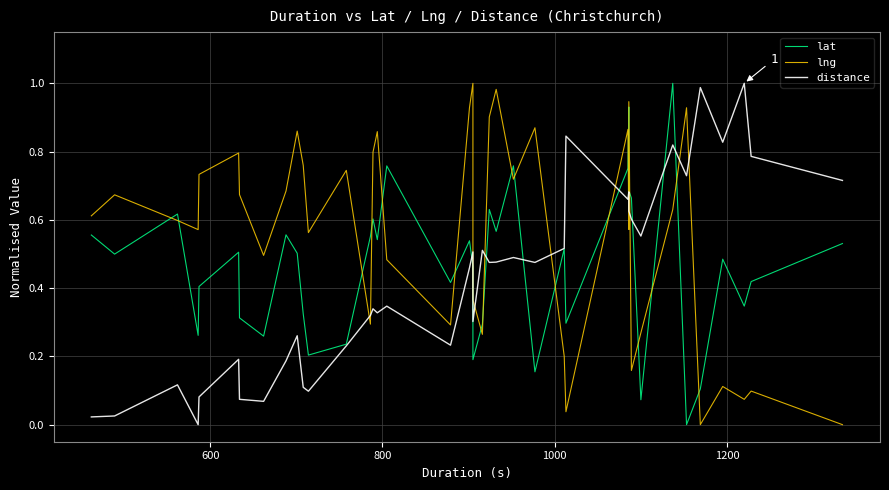

Reading left to right, extract all data points from this chart.

lat: 0.6	0.5	0.6	0.3	0.4	0.5	0.3	0.3	0.6	0.5	0.3	0.2	0.2	0.6	0.6	0.5	0.8	0.4	0.5	0.5	0.2	0.3	0.6	0.6	0.8	0.2	0.5	0.3	0.8	0.9	0.7	0.7	0.1	1.0	0.0	0.1	0.5	0.3	0.4	0.5
lng: 0.6	0.7	0.6	0.6	0.7	0.8	0.7	0.5	0.7	0.9	0.8	0.6	0.7	0.3	0.8	0.9	0.5	0.3	0.9	1.0	0.4	0.3	0.9	1.0	0.7	0.9	0.2	0.0	0.9	0.6	0.9	0.2	0.3	0.6	0.9	0.0	0.1	0.1	0.1	0.0
distance: 0.0	0.0	0.1	0.0	0.1	0.2	0.1	0.1	0.2	0.3	0.1	0.1	0.2	0.3	0.3	0.3	0.3	0.2	0.5	0.5	0.3	0.5	0.5	0.5	0.5	0.5	0.5	0.8	0.7	0.7	0.6	0.6	0.6	0.8	0.7	1.0	0.8	1.0	0.8	0.7